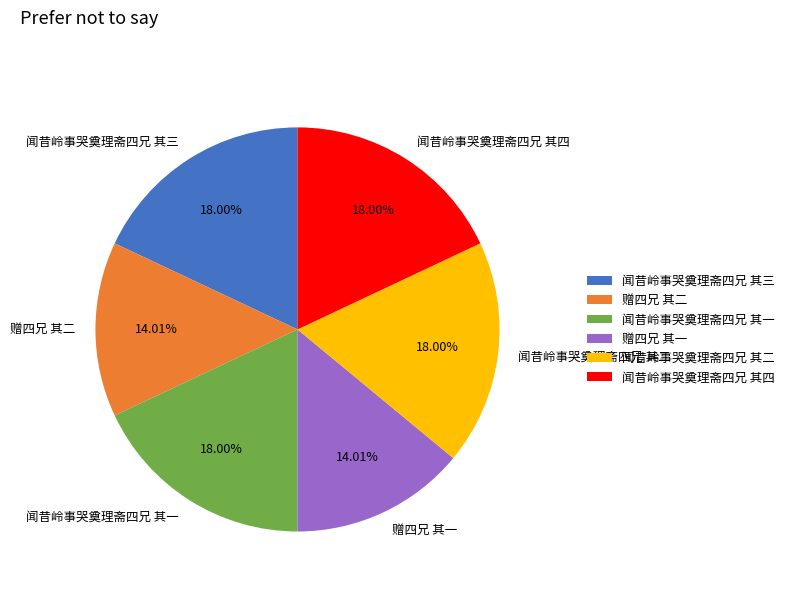

Approximately how many times larger is the value at 闻昔岭事哭奠理斋四兄 其三 compared to 闻昔岭事哭奠理斋四兄 其二?

1.0